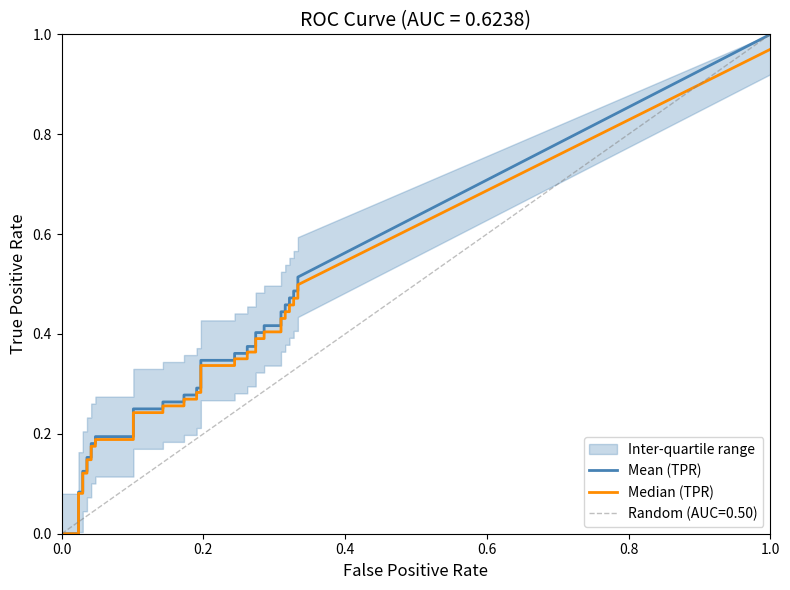

At how many categories does at least one series exceed 0?

39